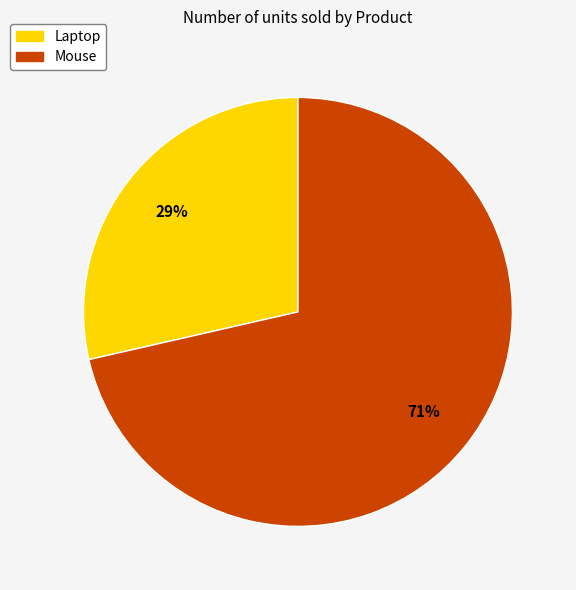

To the nearest percent, what percentage of the pie is Laptop?

29%